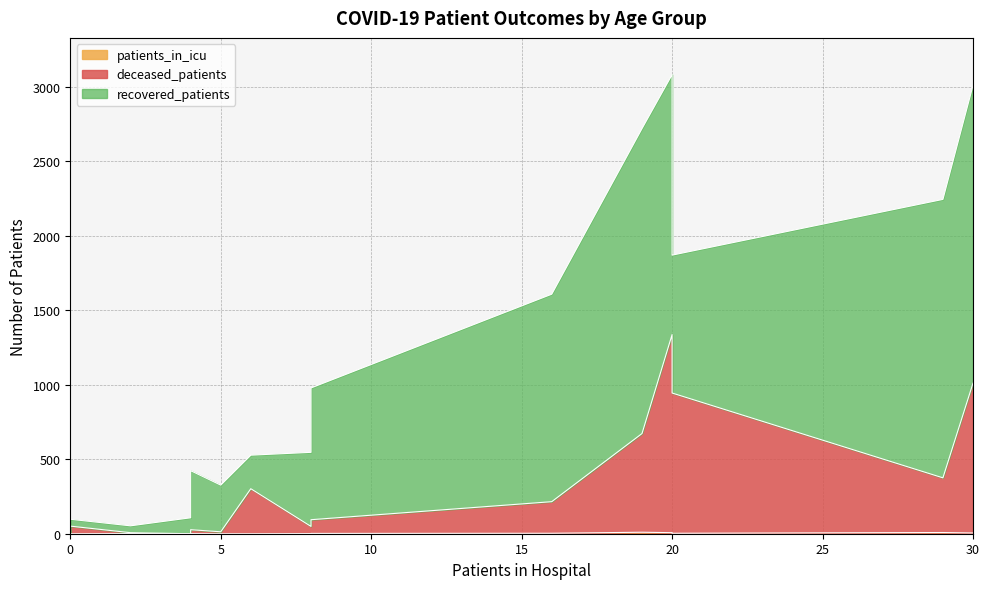

What is the value of the patients_in_icu point at the 6th from the left?

1